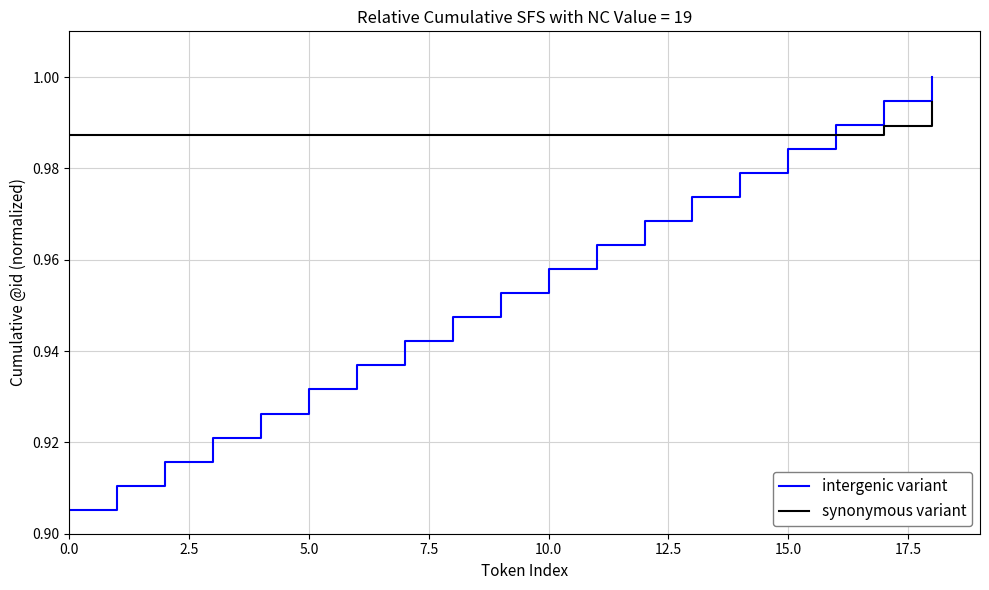

Which series ends up on top after the final intersection of synonymous variant and intergenic variant?

intergenic variant